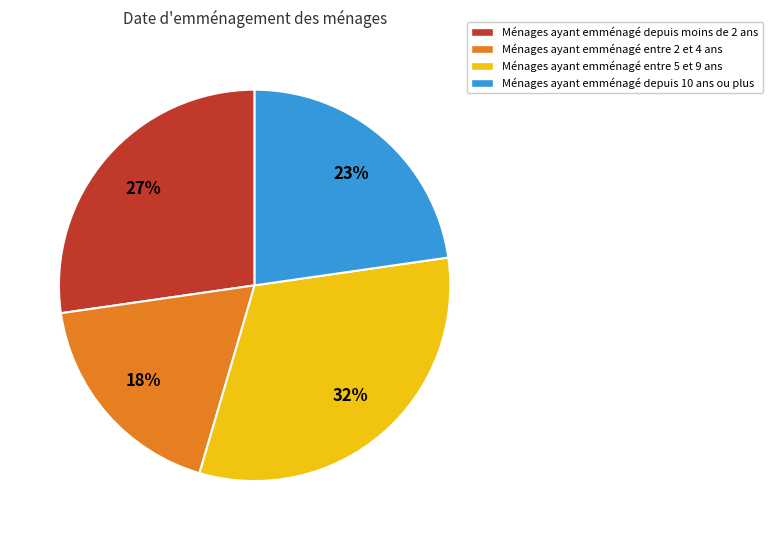

Which slice is the largest?

Ménages ayant emménagé entre 5 et 9 ans